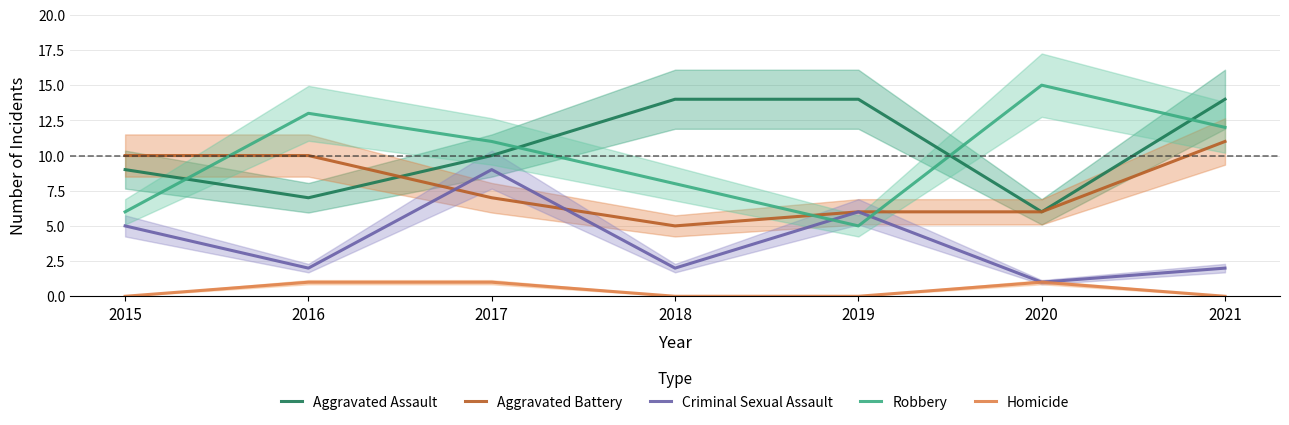

What is the difference between the Aggravated Assault values at 2020 and 2017?

4